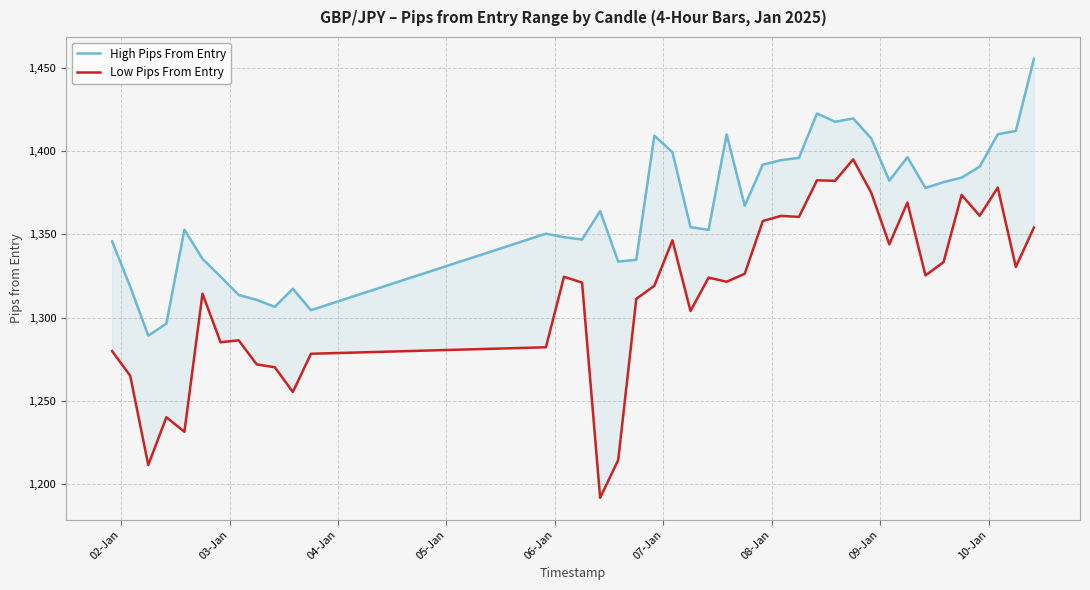

Rank the series by their maximum value, from lowest to highest.

Low Pips From Entry, High Pips From Entry